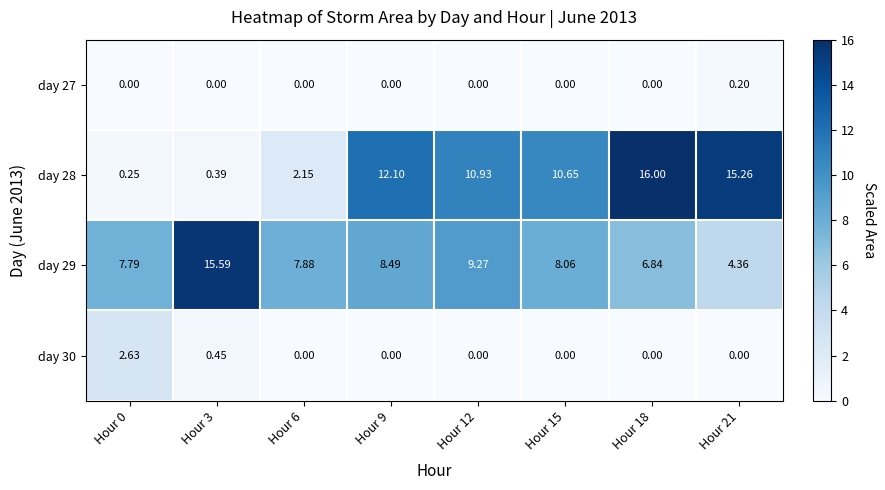

What is the spread (max minus min) of values at Hour 12?

10.9